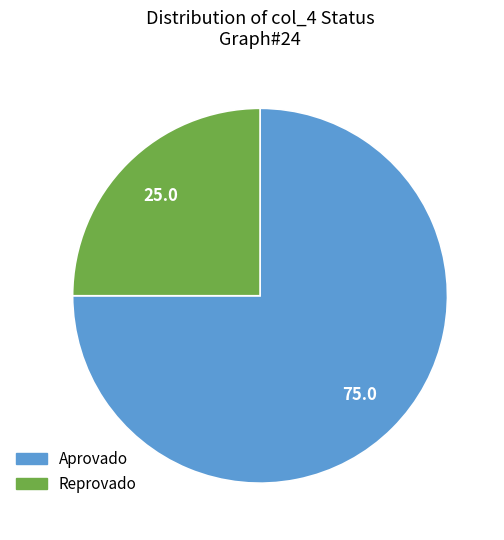

Is the sum of Reprovado and Aprovado greater than half?

Yes